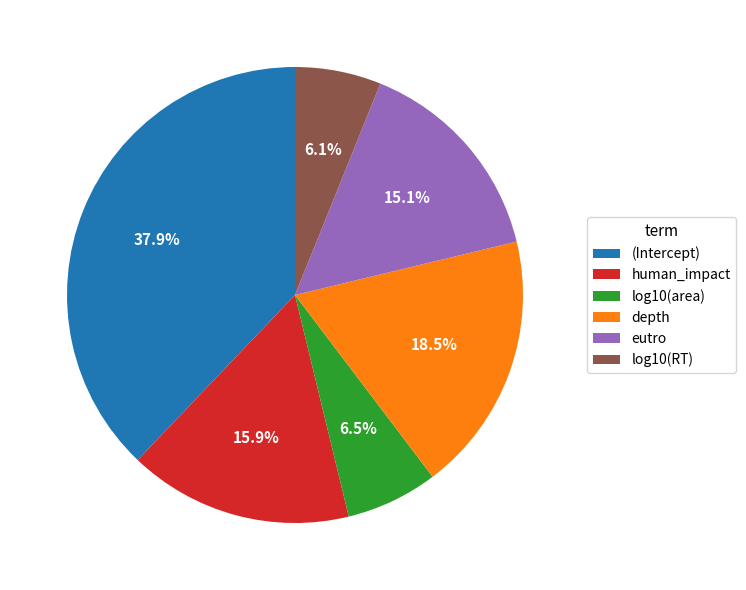

Which category has the biggest portion of the pie?

(Intercept)